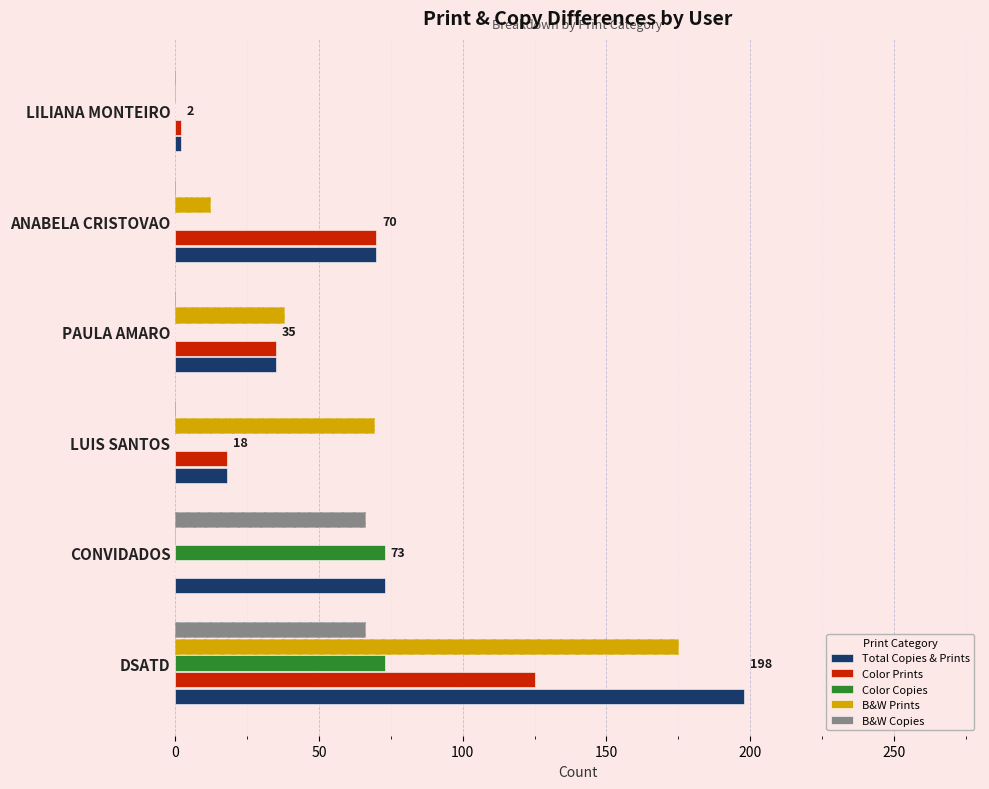

How many distinct data groups are displayed?

5